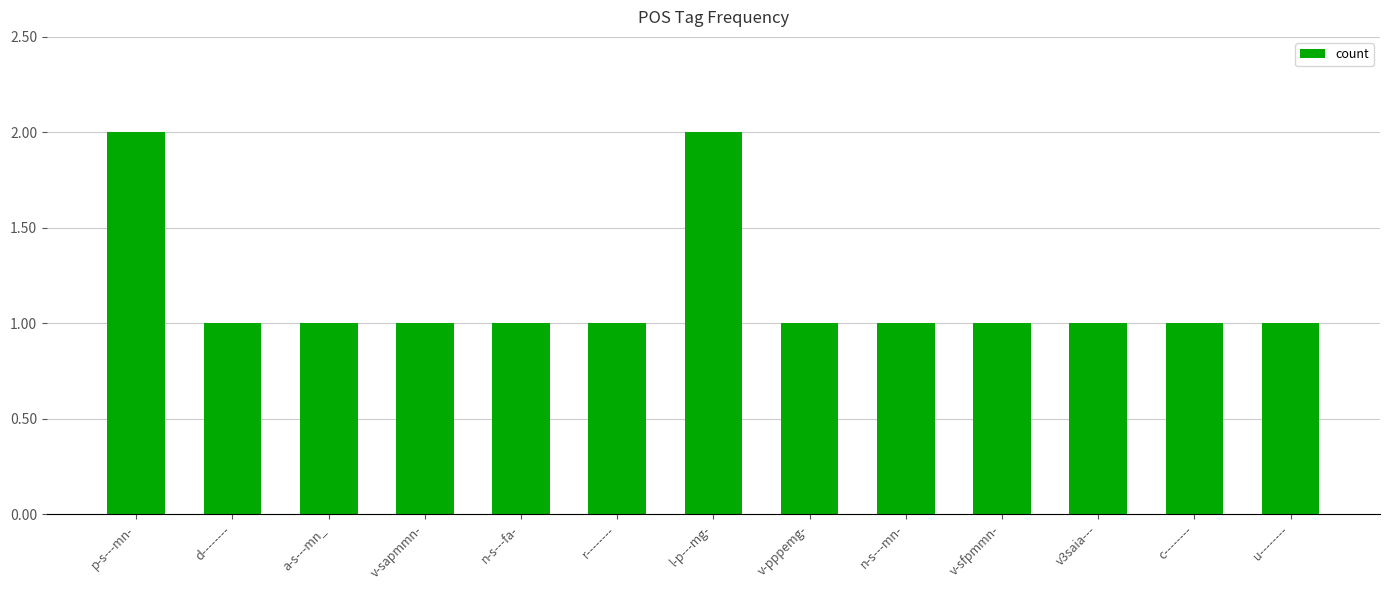

What position from the right is r--------?

8